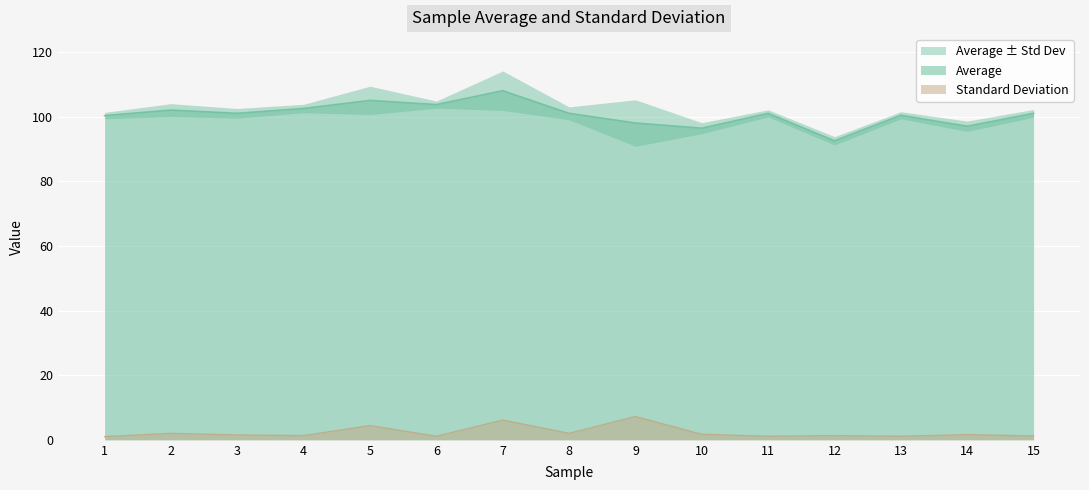

What is the greatest value displayed?

108.0